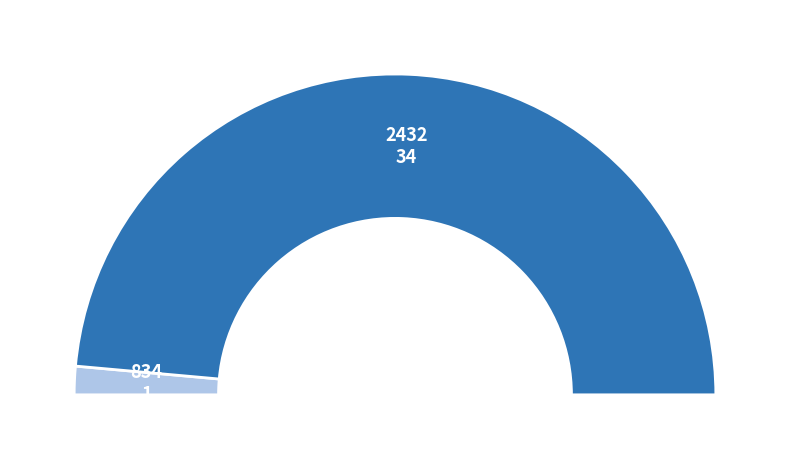

Combined, do 2432 and 834 account for over 50%?

Yes